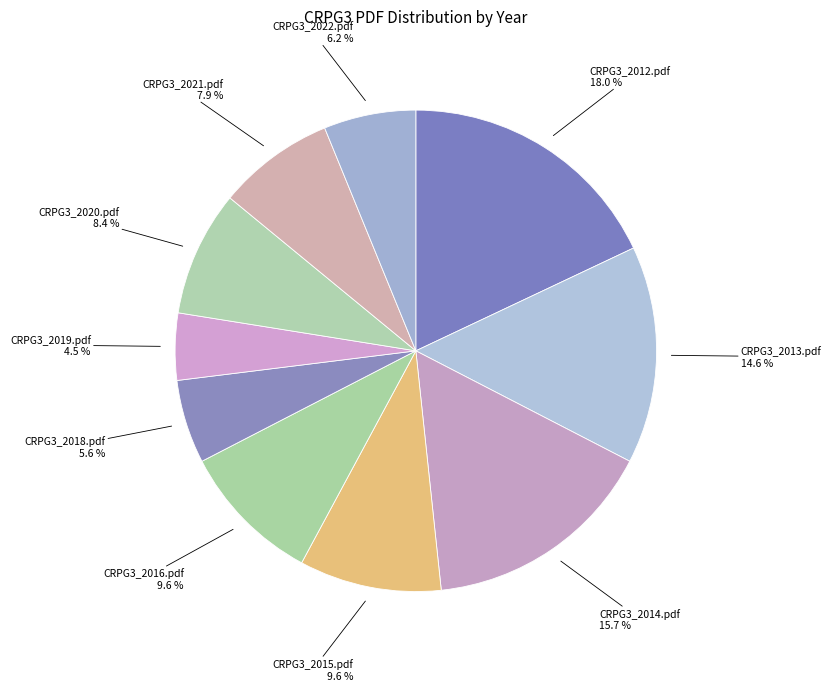

How many slices are in this pie chart?

10